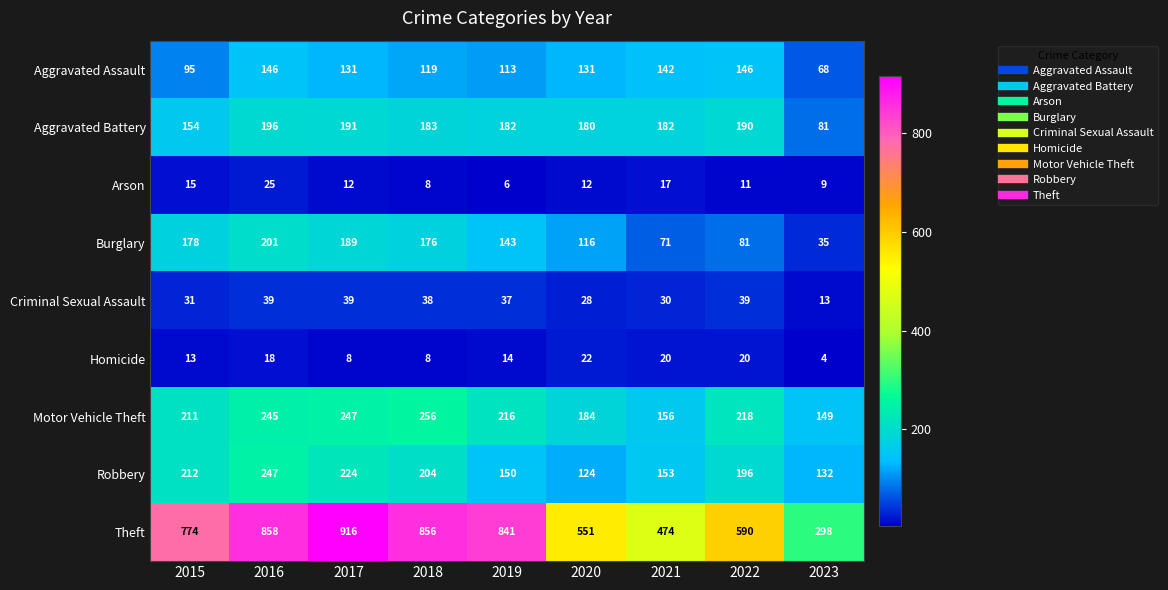

What is the difference between the maximum and second lowest values in the Robbery series?

115